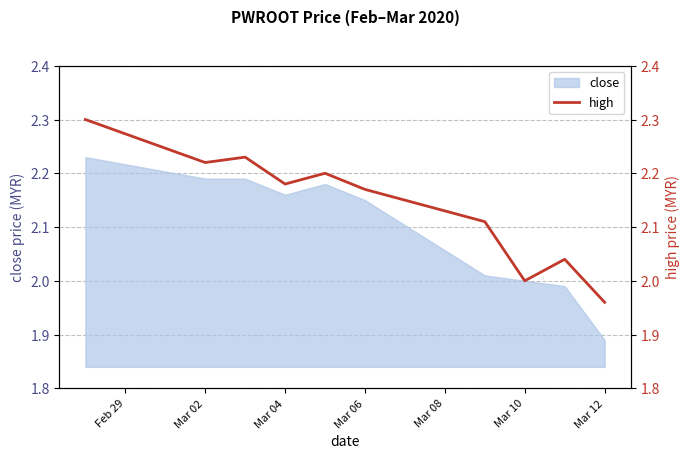

At which label does close reach its minimum?

Mar 12